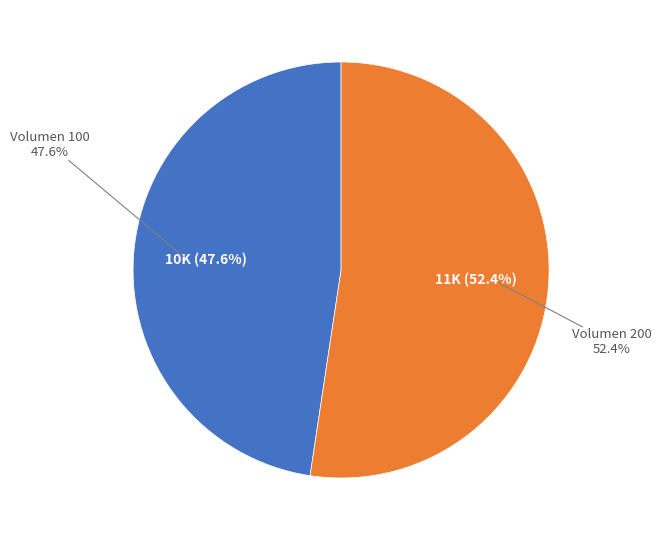

How many segments does this pie chart have?

2